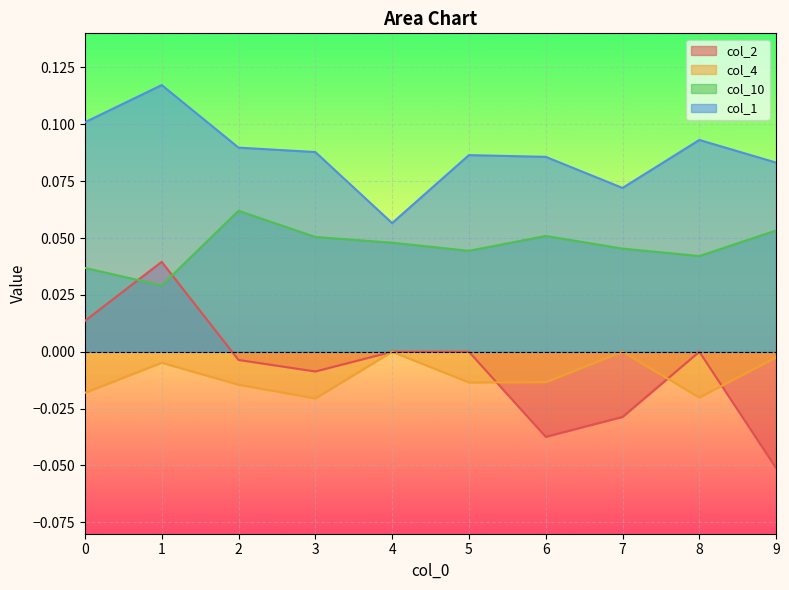

Reading right to left, list all the values displayed in this chart.

col_2: 9=-0.1	8=0.0	7=-0.0	6=-0.0	5=0.0	4=0.0	3=-0.0	2=-0.0	1=0.0	0=0.0
col_4: 9=-0.0	8=-0.0	7=0.0	6=-0.0	5=-0.0	4=0.0	3=-0.0	2=-0.0	1=-0.0	0=-0.0
col_10: 9=0.1	8=0.0	7=0.0	6=0.1	5=0.0	4=0.0	3=0.1	2=0.1	1=0.0	0=0.0
col_1: 9=0.1	8=0.1	7=0.1	6=0.1	5=0.1	4=0.1	3=0.1	2=0.1	1=0.1	0=0.1